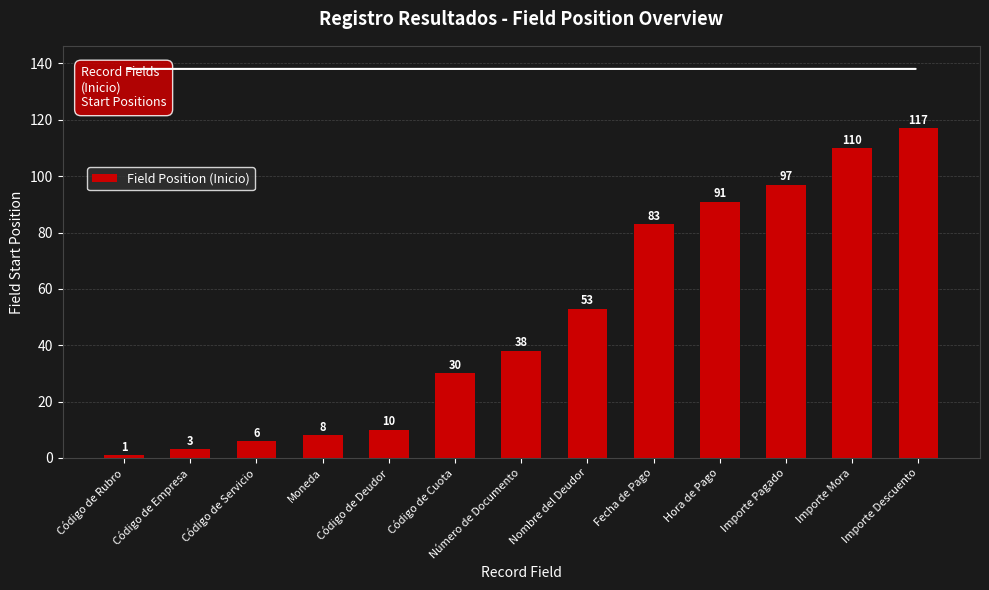

What is the label of the 12th bar from the left?

Importe Mora